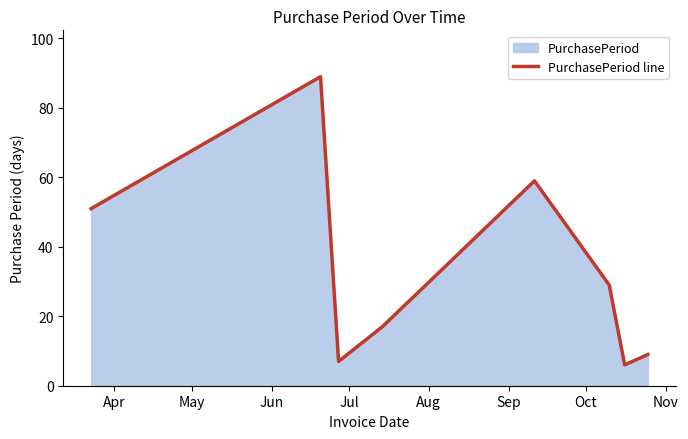

What is the difference between the maximum and minimum values?

83